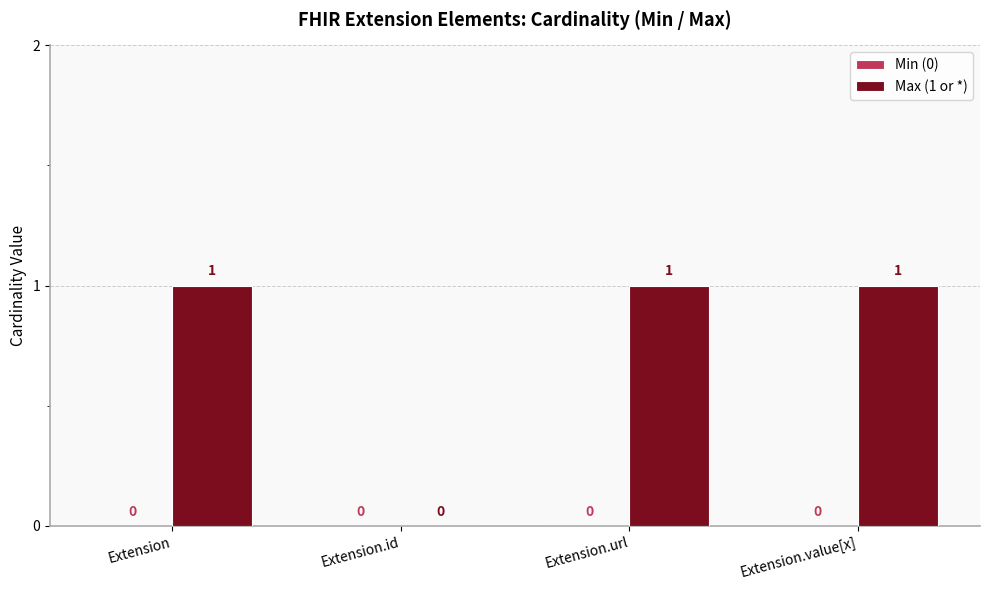

What is the ratio of the value at Extension.value[x] to the value at Extension.url?

1.0